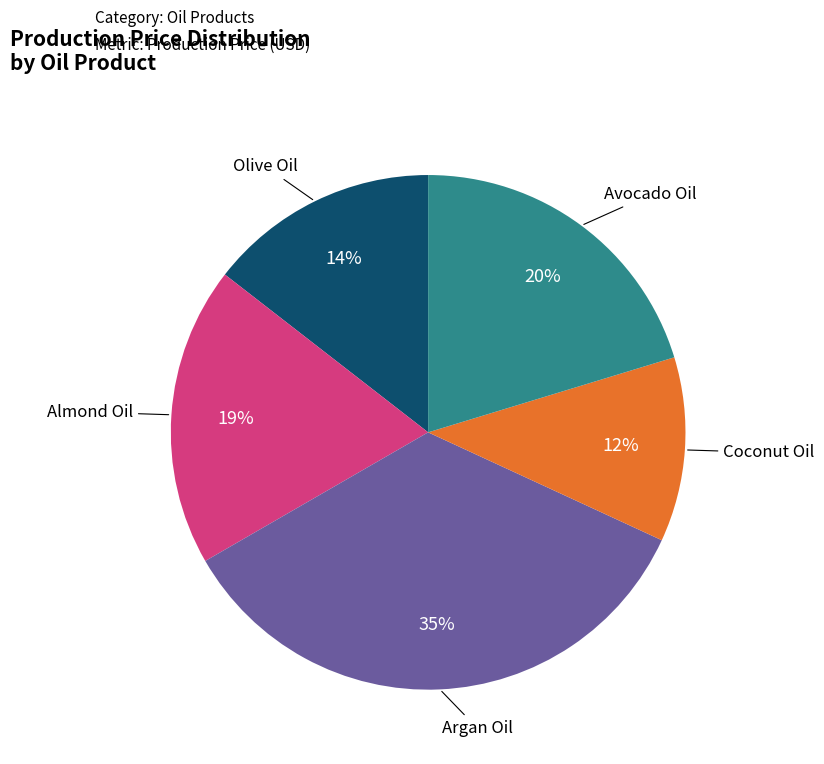

To the nearest percent, what is the difference between the largest and smallest slice percentages?

23%